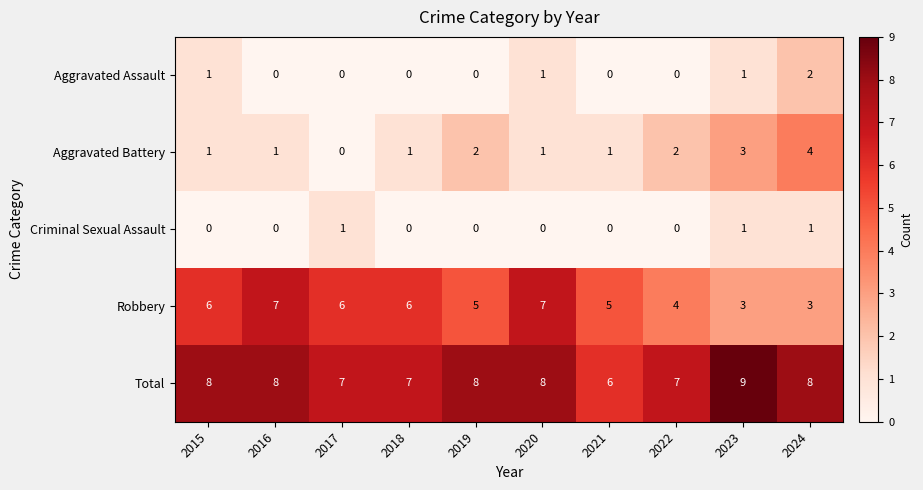

Count the Aggravated Assault values in the range 0 to 1.

9